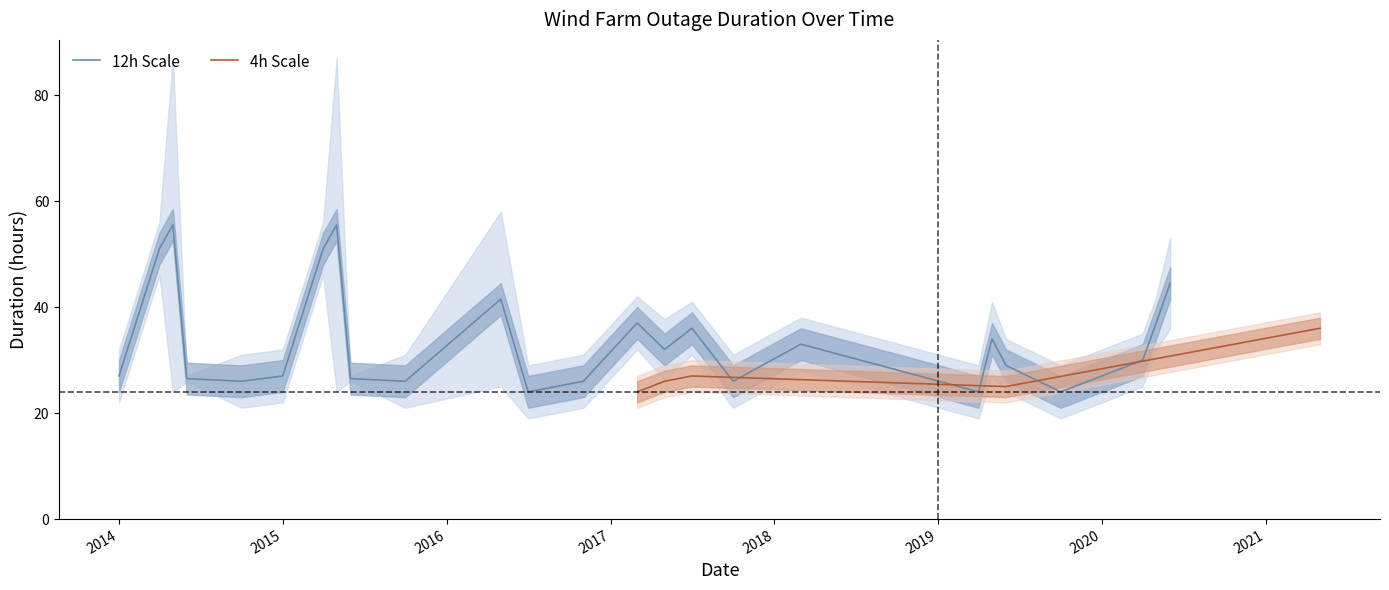

What is the maximum value for 4h Scale?

36